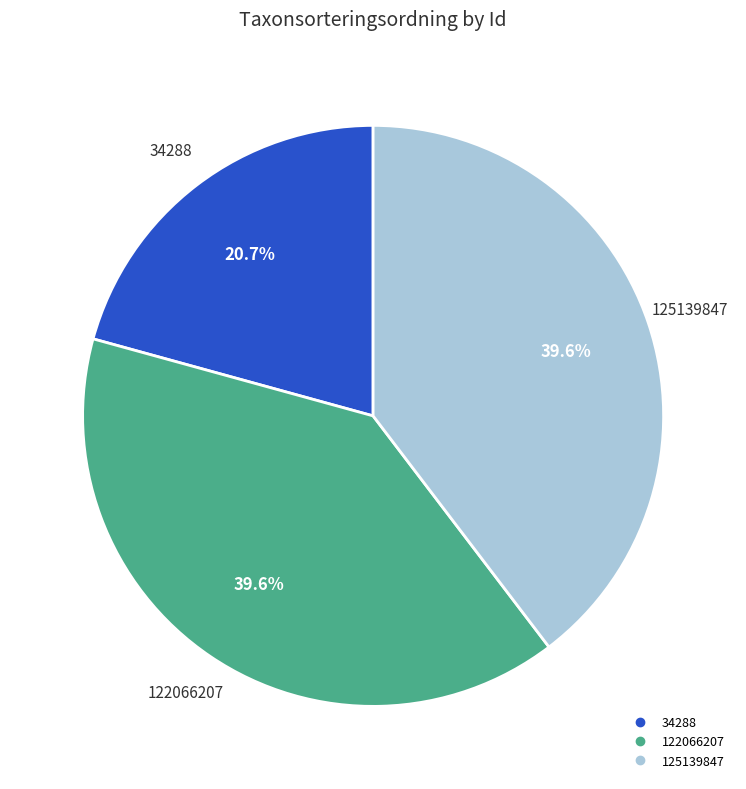

Between 34288 and 122066207, which is larger?

122066207